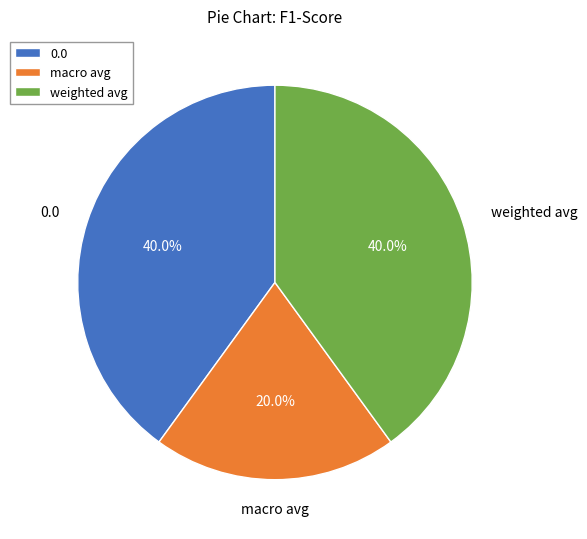

Is there any slice that represents more than half of the pie?

No